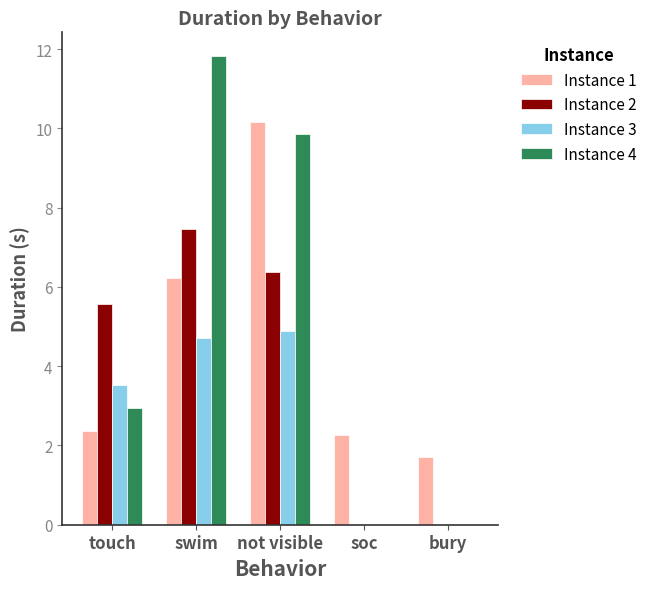

How many groups of bars are there?

5